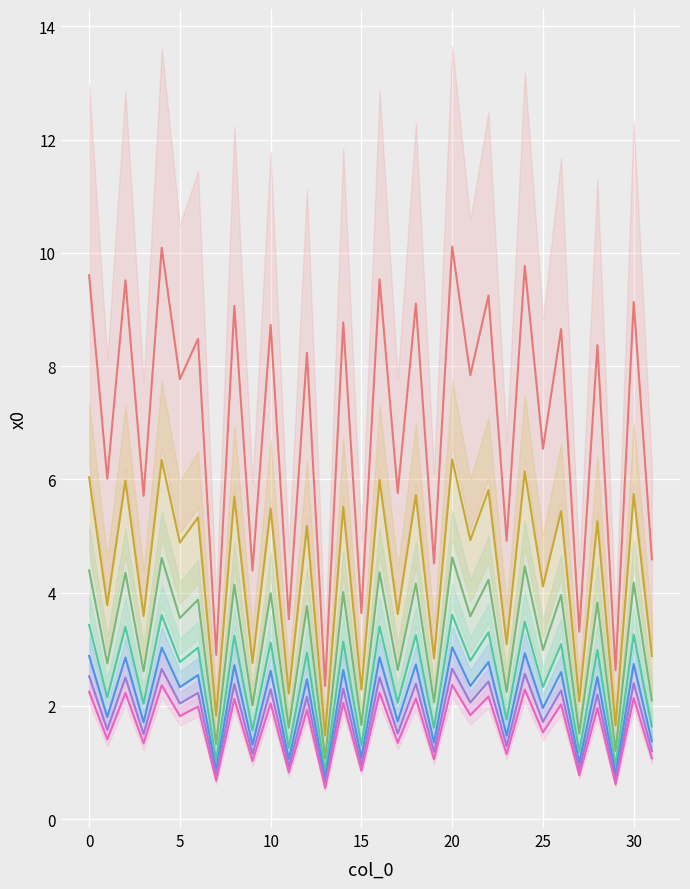

True or false: the data shows 14.6 at 26.

False